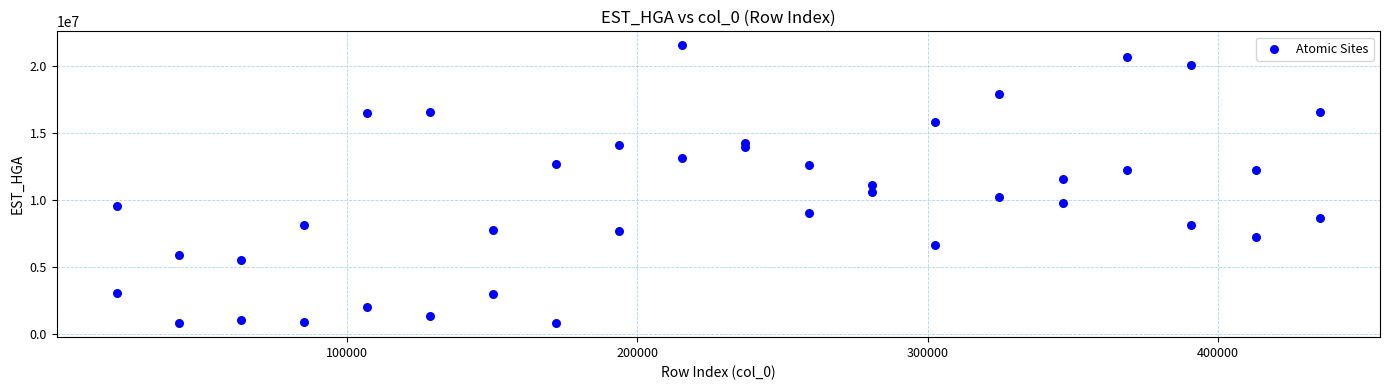

What is the range of Y values (max minus min)?

20739358